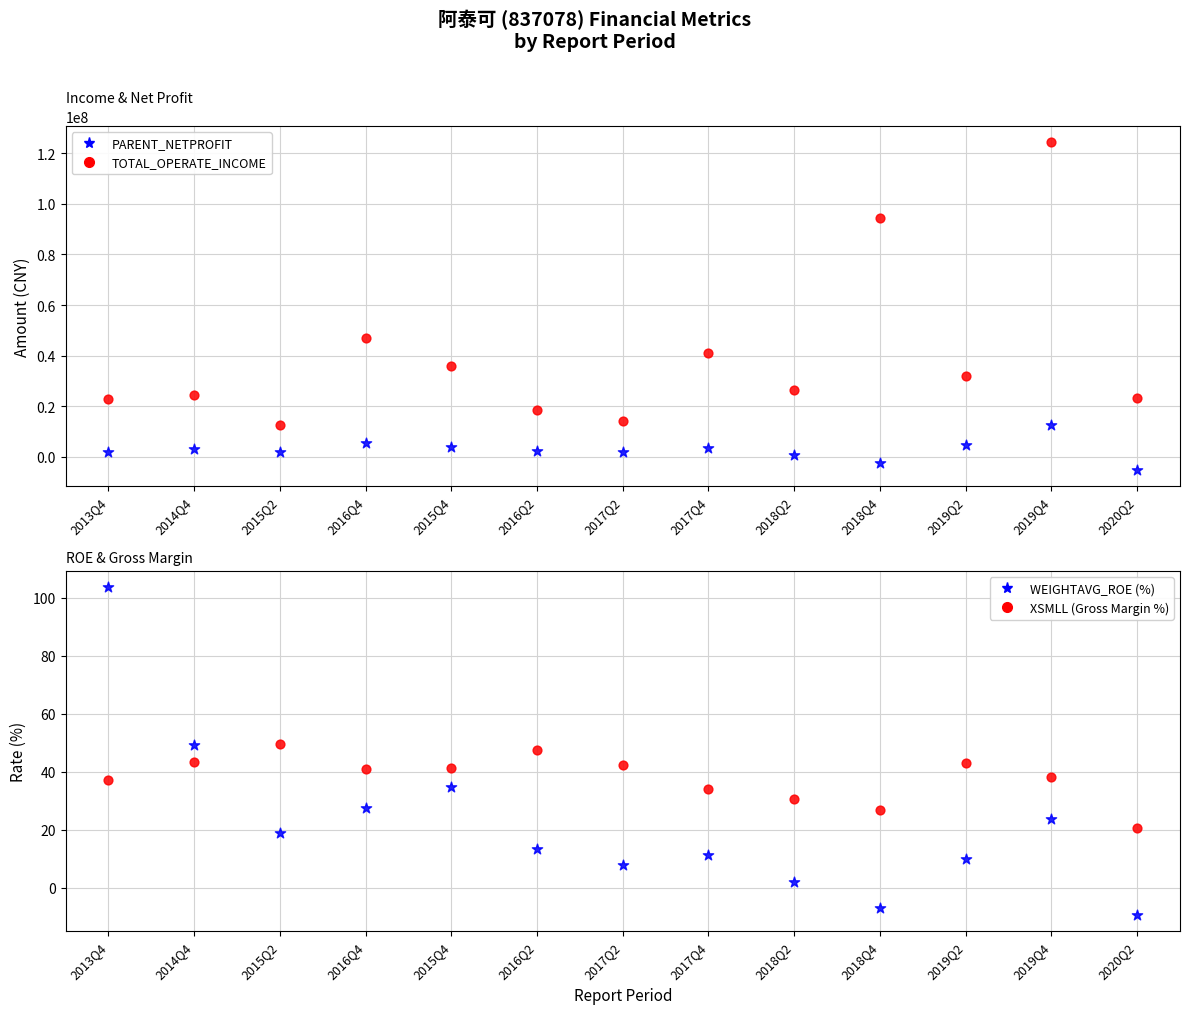

Which series contains the lowest Y value?

PARENT_NETPROFIT